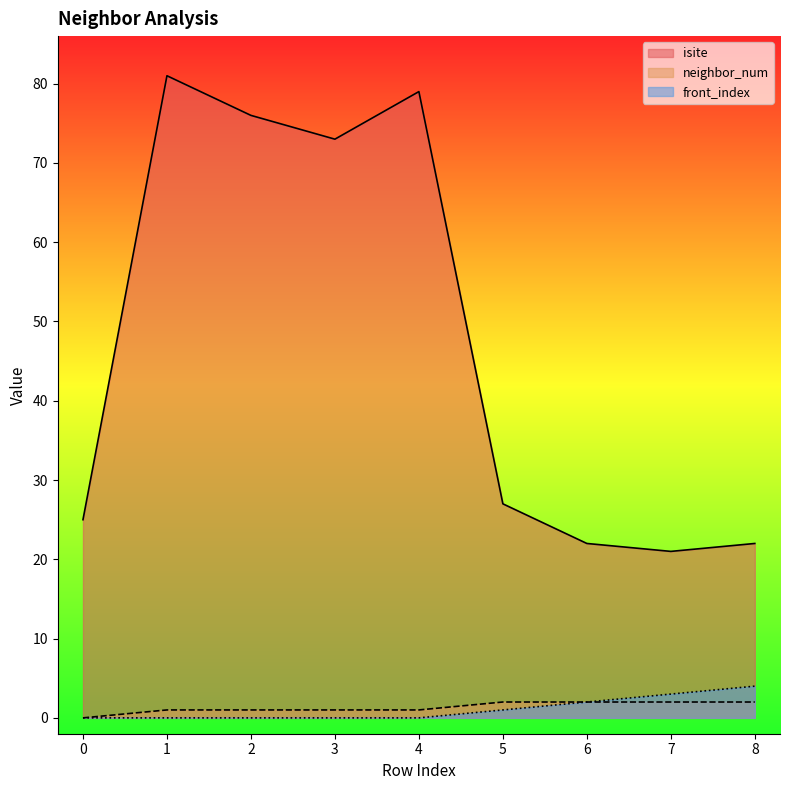

Which category has the highest value across all series?

1